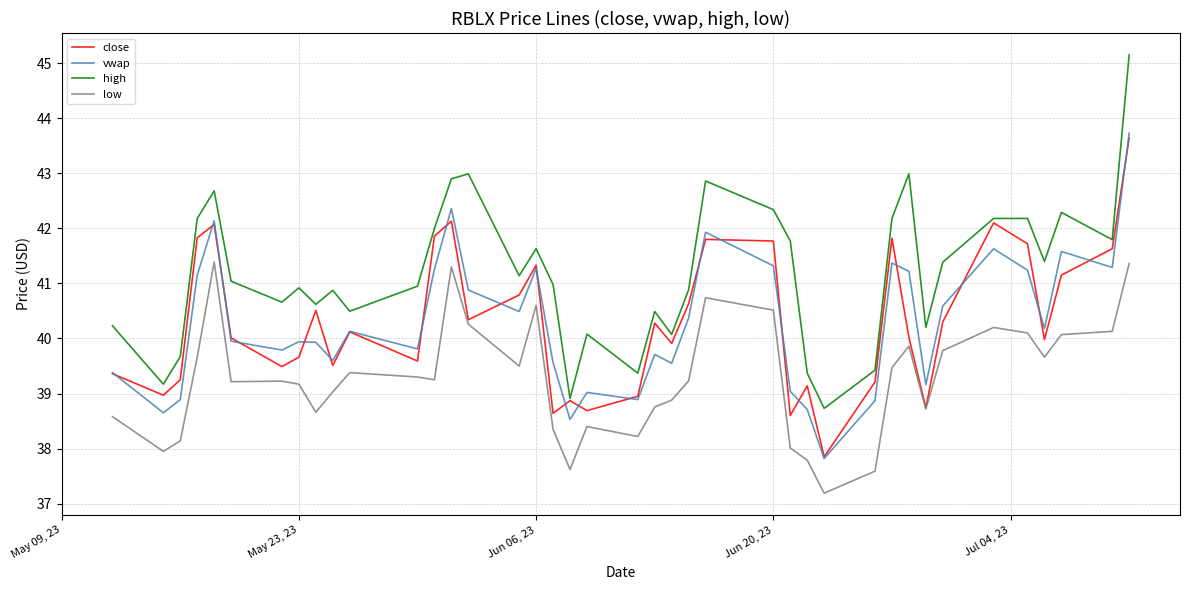

Which series ends up on top after the final intersection of close and vwap?

vwap